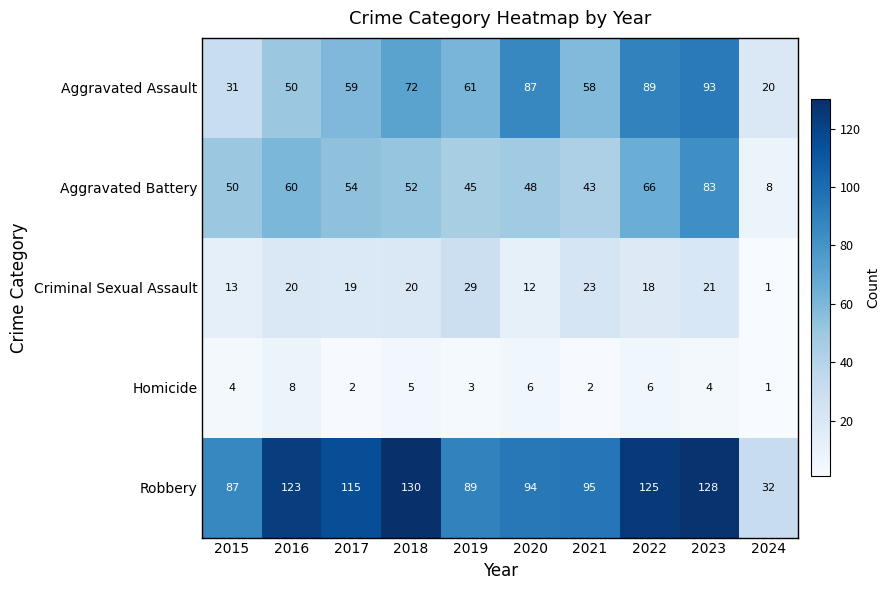

Which series has the largest range (max minus min)?

Robbery